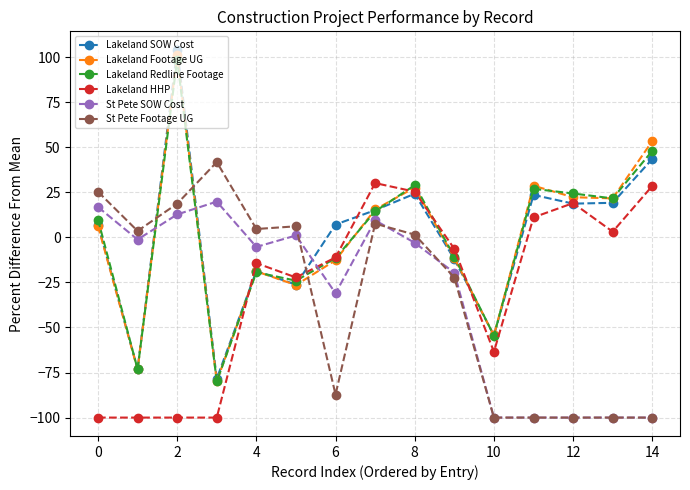

What is the lowest value of the Lakeland SOW Cost series?

-78.4